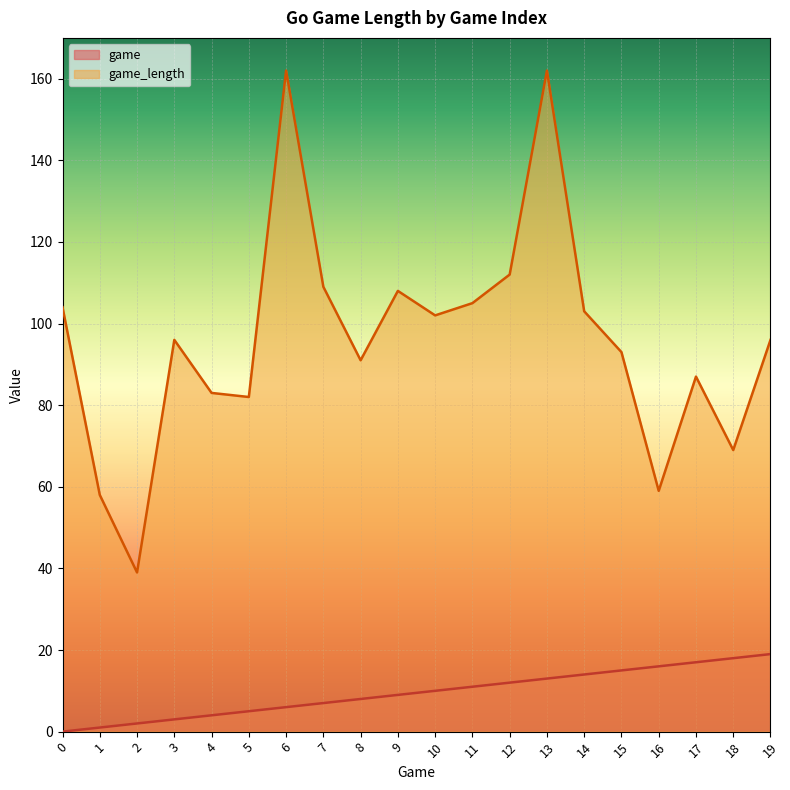

Reading left to right, list all the values displayed in this chart.

game: 0	1	2	3	4	5	6	7	8	9	10	11	12	13	14	15	16	17	18	19
game_length: 104	58	39	96	83	82	162	109	91	108	102	105	112	162	103	93	59	87	69	96